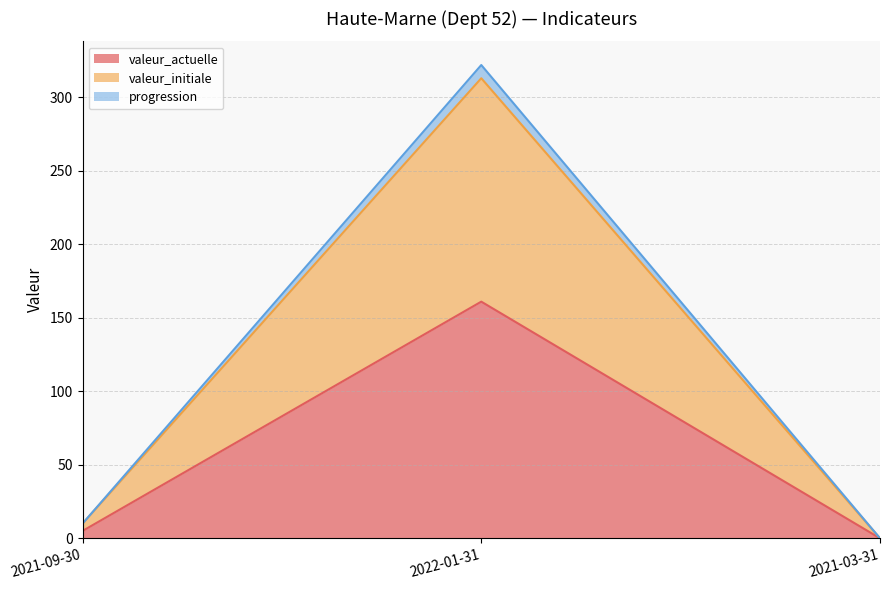

Reading left to right, list all the values displayed in this chart.

valeur_actuelle: 5	161	0
valeur_initiale: 10	313	0
progression: 10	322	0